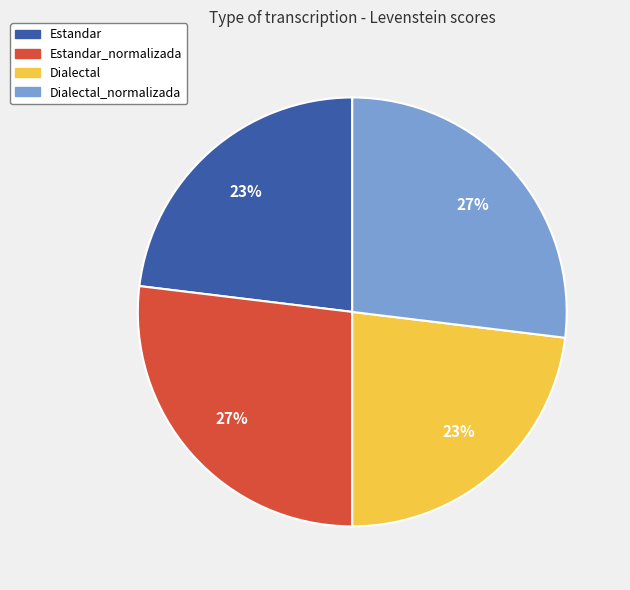

How many slices are in this pie chart?

4